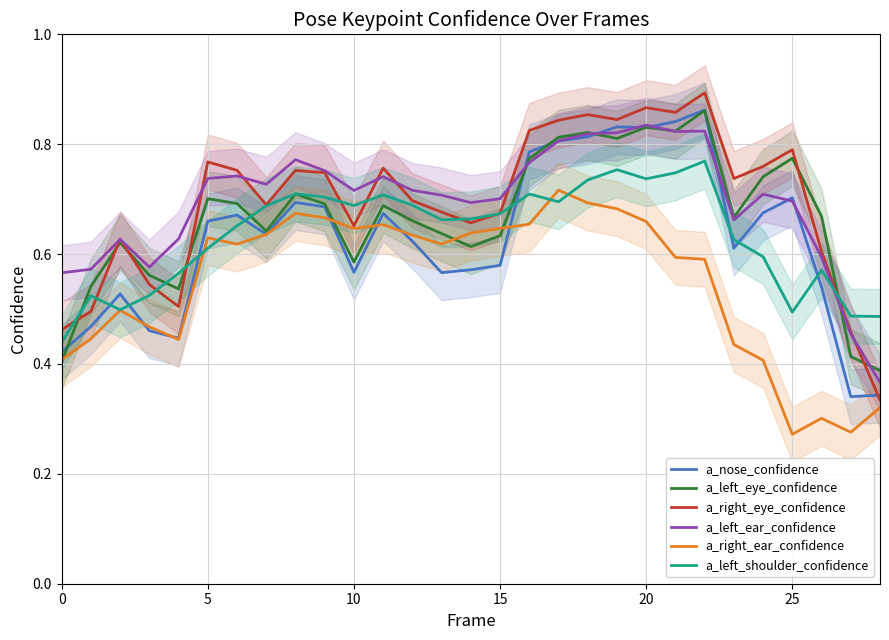

What is the minimum value for a_right_ear_confidence?

0.3